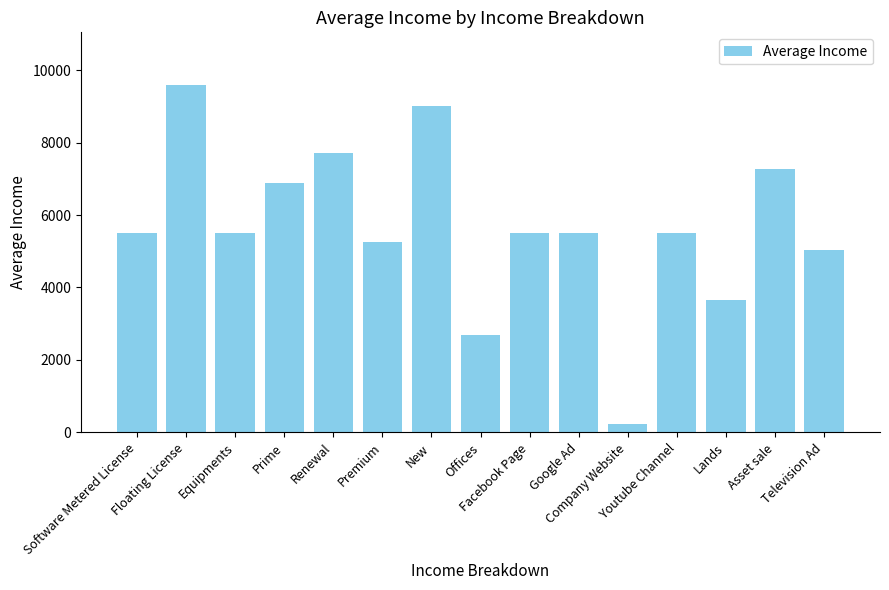

What is the difference between the maximum and minimum values?

9360.0